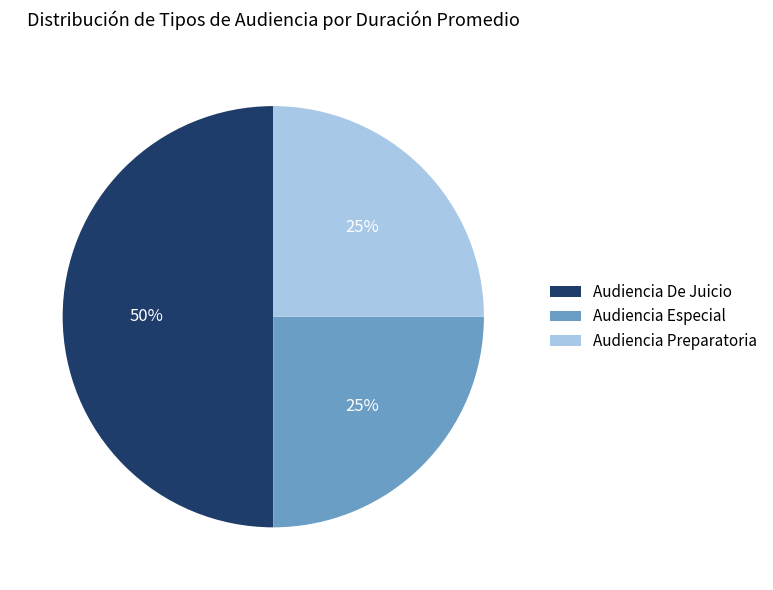

To the nearest percent, what portion does Audiencia De Juicio represent?

50%